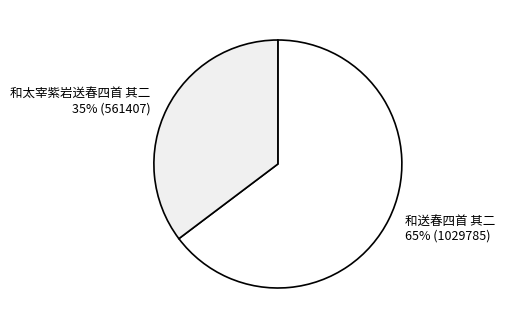

How many slices are in this pie chart?

2